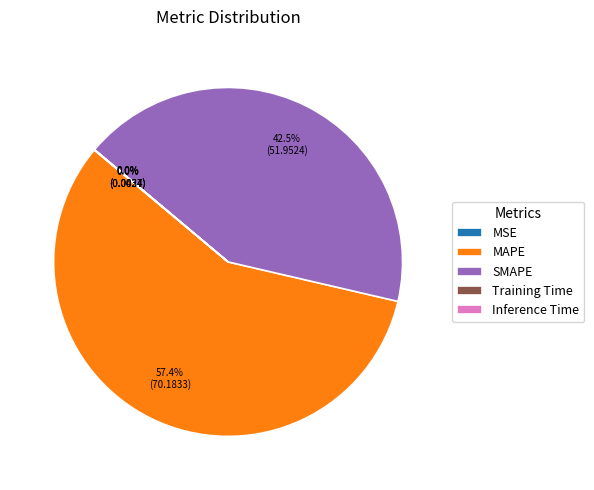

What percentage is NOT represented by SMAPE?

57.5%